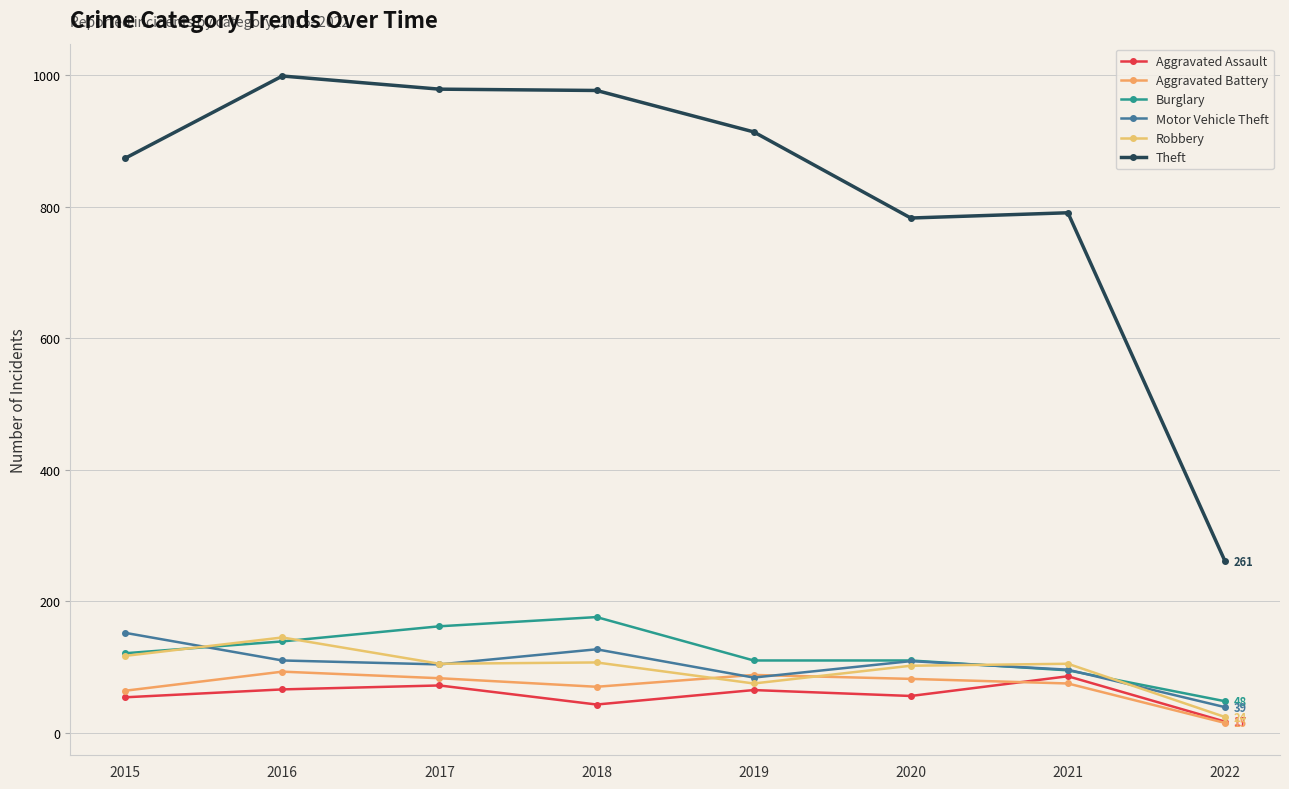

Rank the series by their maximum value, from highest to lowest.

Theft, Burglary, Motor Vehicle Theft, Robbery, Aggravated Battery, Aggravated Assault